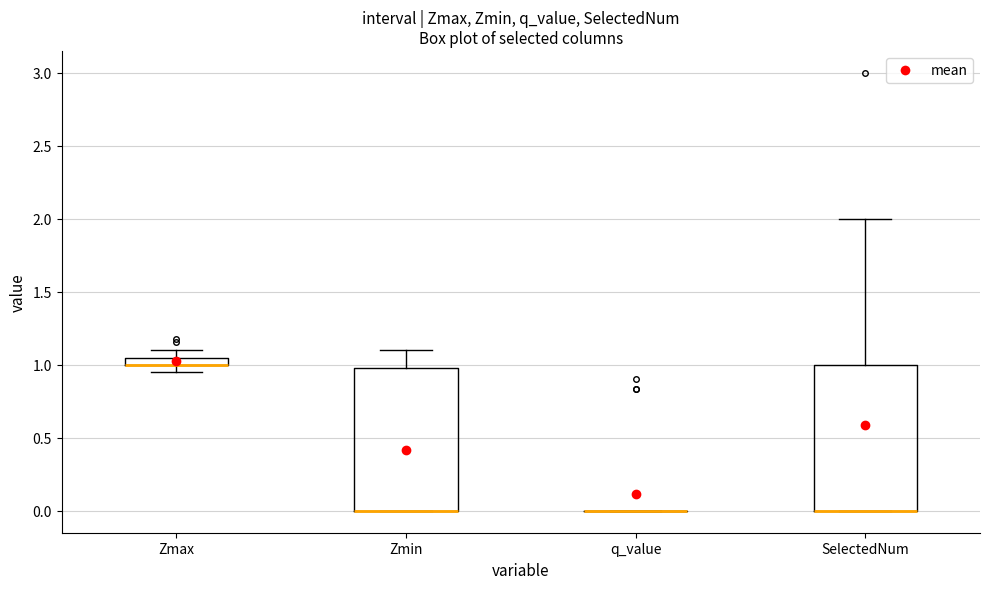

Where is the lower edge of the box for SelectedNum on the y-axis? The values are not printed on the chart, so give them approximately, as read against the axis.

0.00